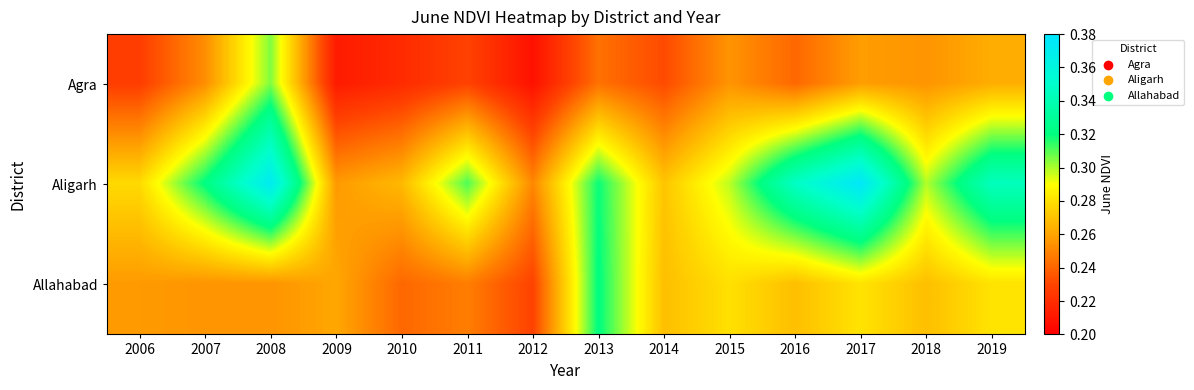

At how many categories does at least one series exceed 0?

14